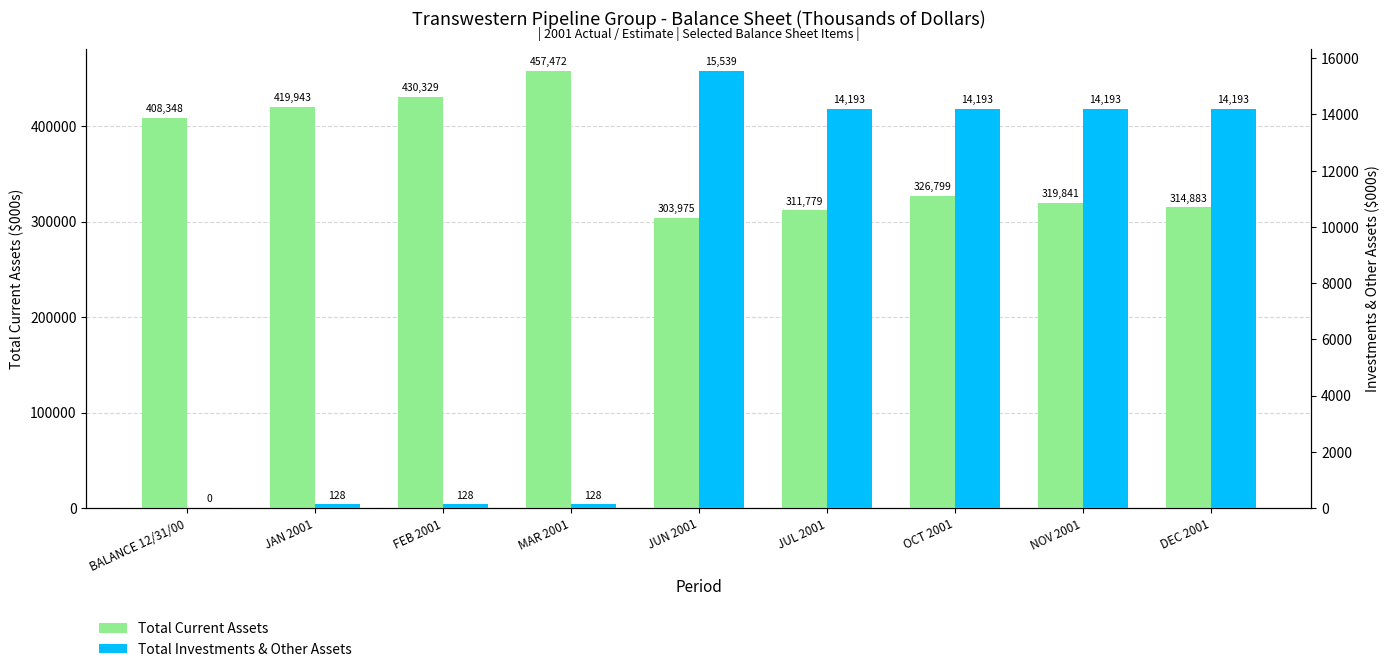

What is the highest value of the Total Current Assets series?

457472